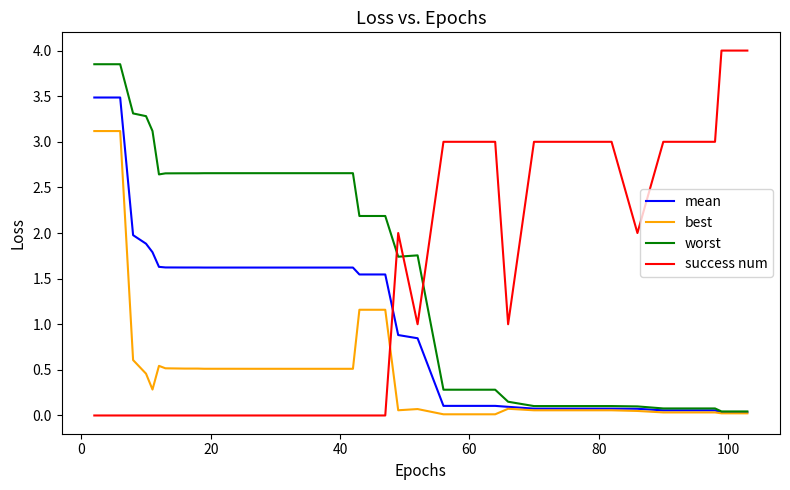

How many intersections are there between mean and success num?

1